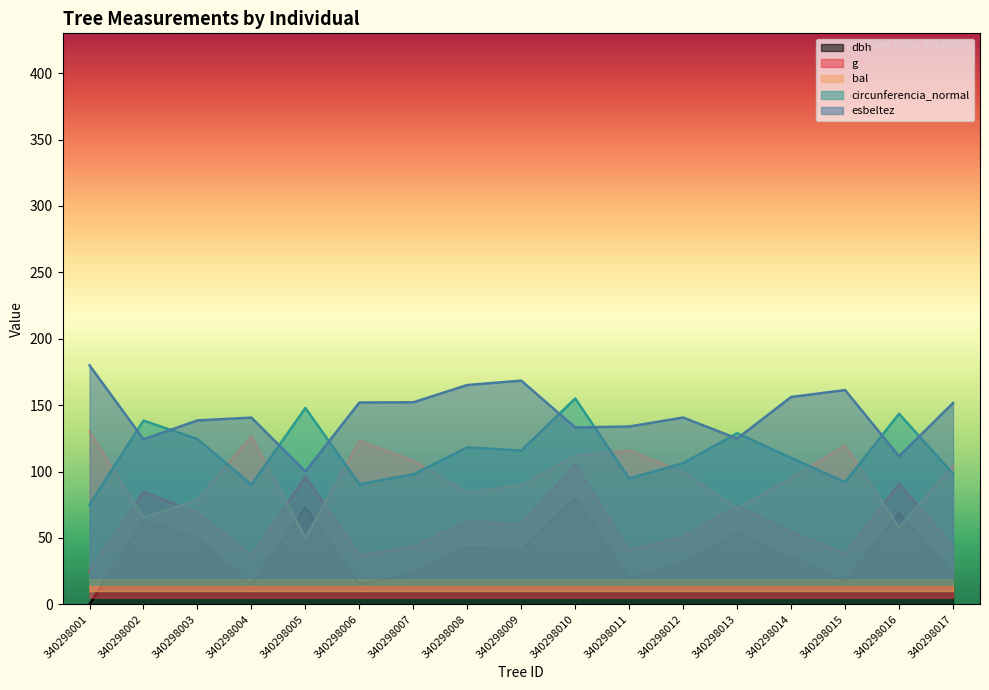

Is it true that g equals 69.1 at 340298003?

True